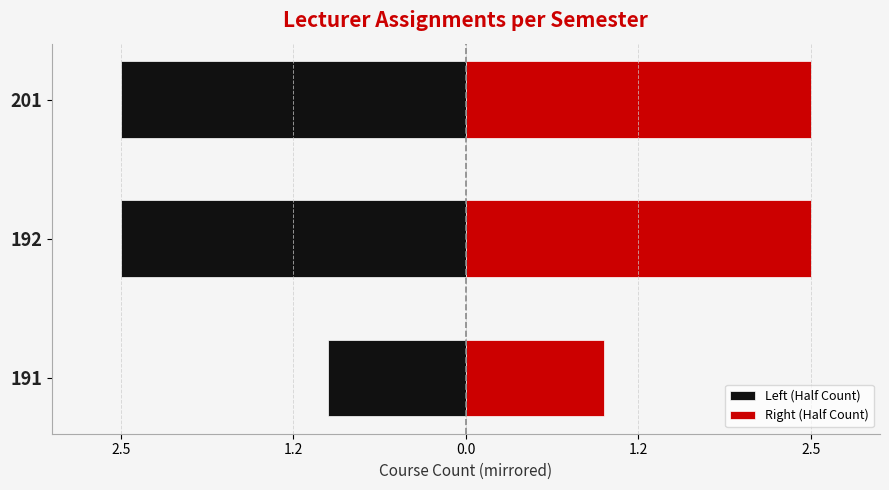

What is the sum of all Left (Half Count) values?

-6.0